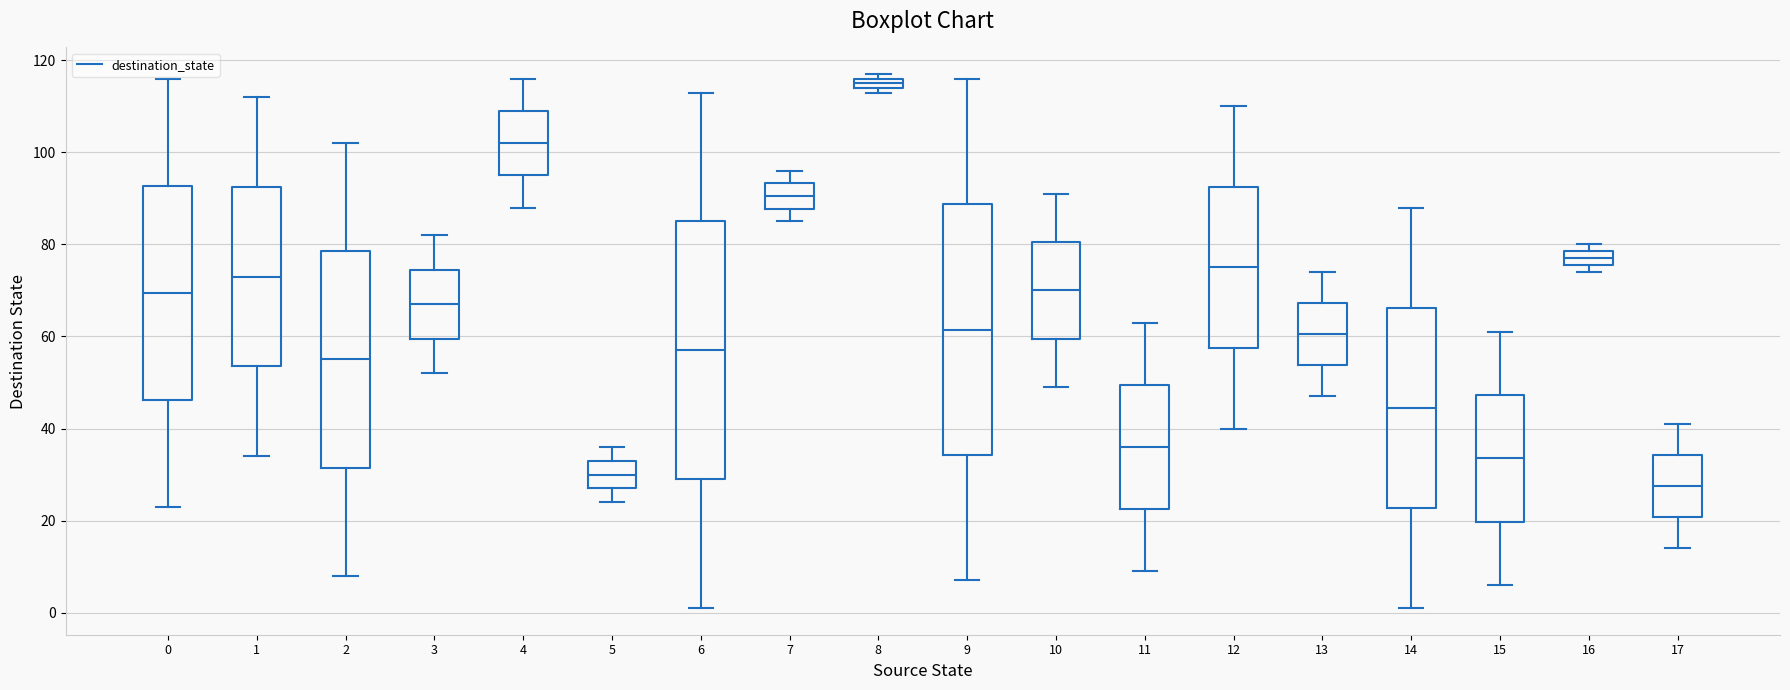

Where is the lower edge of the box at x = 11 on the y-axis? The values are not printed on the chart, so give them approximately, as read against the axis.

22